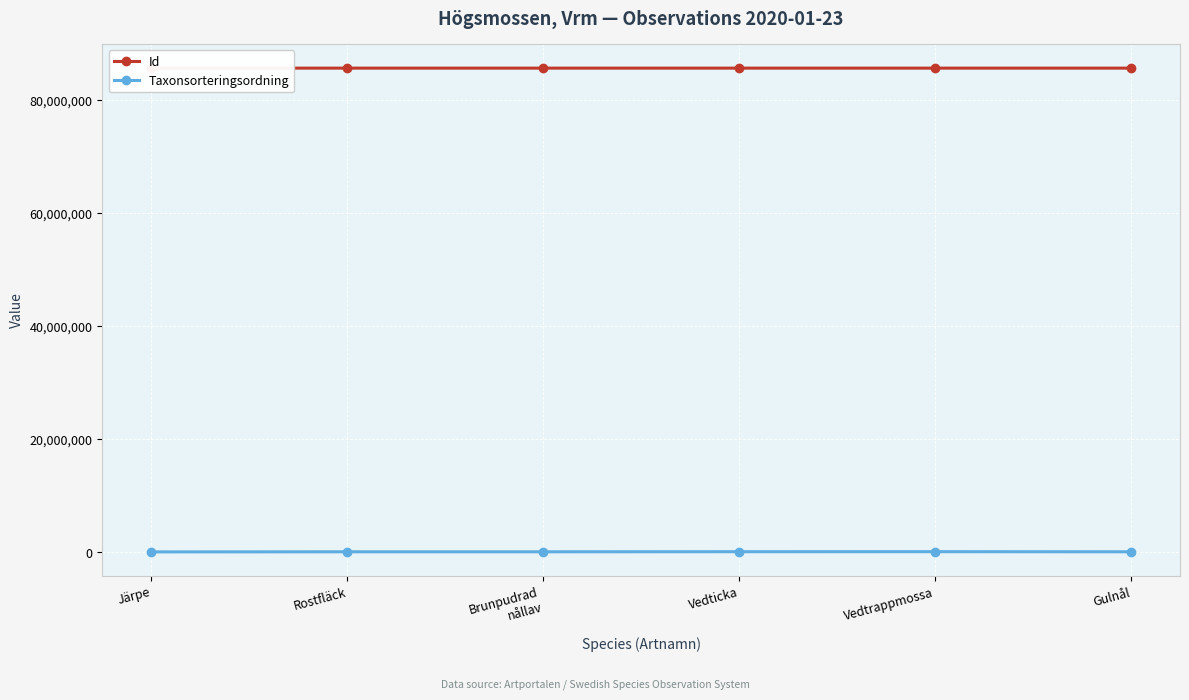

Reading left to right, extract all data points from this chart.

Id: 85641448	85641471	85641488	85641522	85641581	85641481
Taxonsorteringsordning: 55608	73507	73686	89356	94121	73678